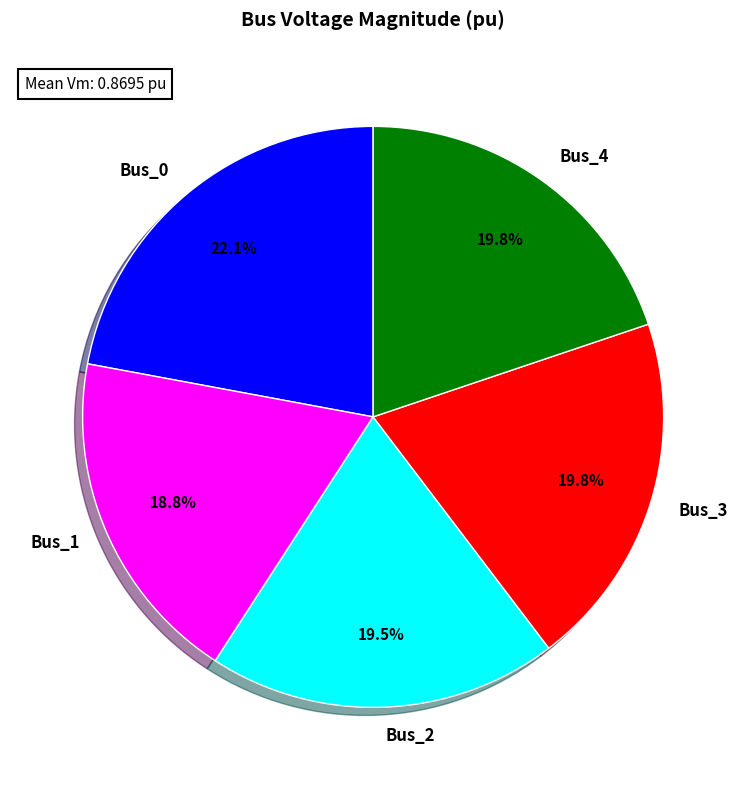

Do Bus_3 and Bus_0 together represent more than half of the pie?

No